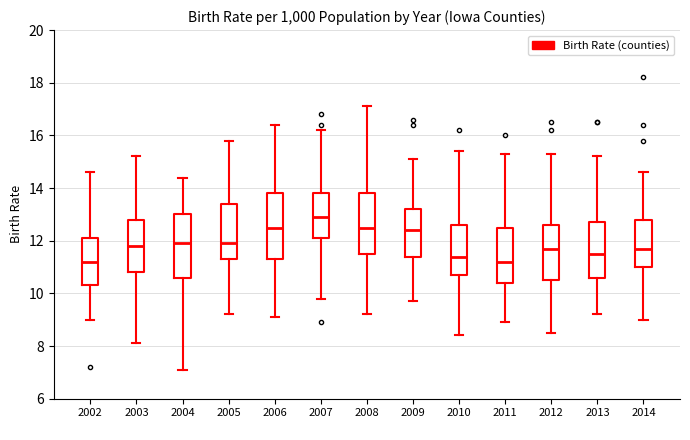

Reading left to right, read every box against the y-axis: the position of its median line, the range the box covers, and the ends of its whiskers. The values are not printed on the chart, so give them approximately, as read against the axis.

2002: median 11.2, box 10.4 to 12.2, whiskers 9.0 to 14.6
2003: median 11.8, box 10.8 to 12.8, whiskers 8.2 to 15.2
2004: median 12.0, box 10.6 to 13.0, whiskers 7.2 to 14.4
2005: median 12.0, box 11.4 to 13.4, whiskers 9.2 to 15.8
2006: median 12.6, box 11.4 to 13.8, whiskers 9.2 to 16.4
2007: median 13.0, box 12.2 to 13.8, whiskers 9.8 to 16.2
2008: median 12.6, box 11.6 to 13.8, whiskers 9.2 to 17.2
2009: median 12.4, box 11.4 to 13.2, whiskers 9.8 to 15.2
2010: median 11.4, box 10.8 to 12.6, whiskers 8.4 to 15.4
2011: median 11.2, box 10.4 to 12.6, whiskers 9.0 to 15.4
2012: median 11.8, box 10.6 to 12.6, whiskers 8.6 to 15.4
2013: median 11.6, box 10.6 to 12.8, whiskers 9.2 to 15.2
2014: median 11.8, box 11.0 to 12.8, whiskers 9.0 to 14.6